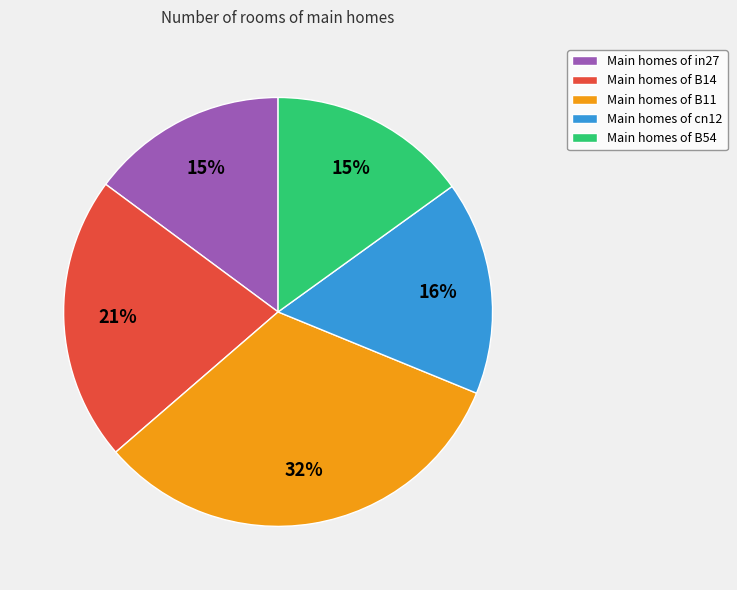

True or false: Main homes of cn12 accounts for 16% of the total.

True